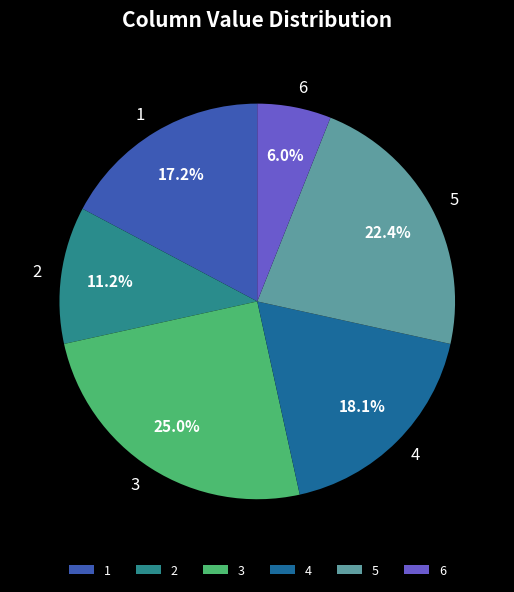

To the nearest percent, what percentage of the pie is 5?

22%